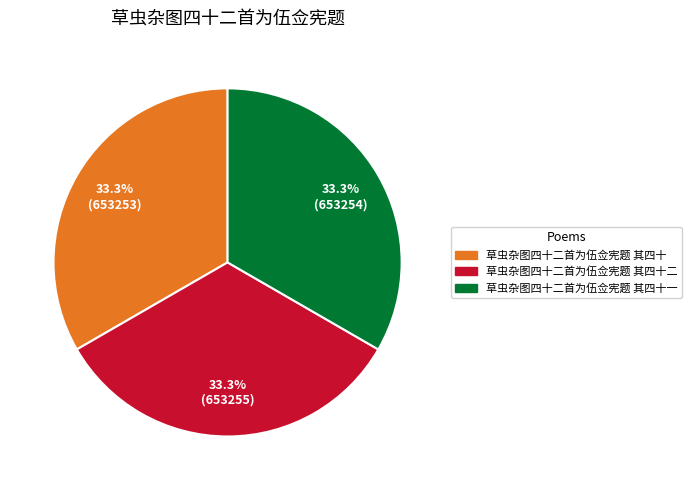

Does any single category account for the majority?

No